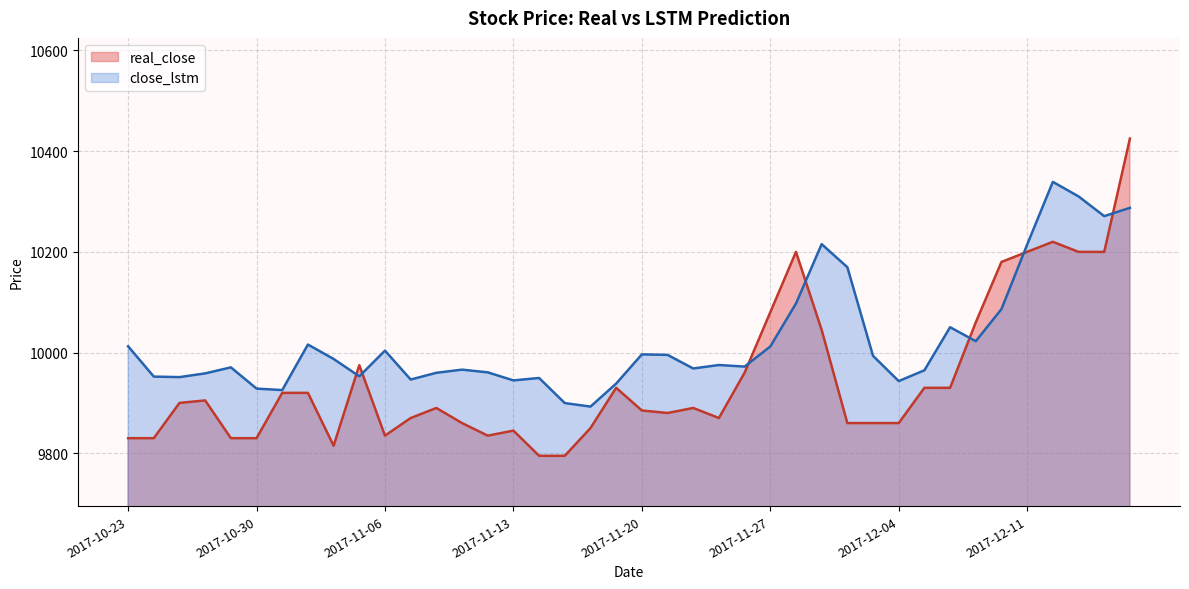

At which label does real_close reach its peak?

2017-12-15